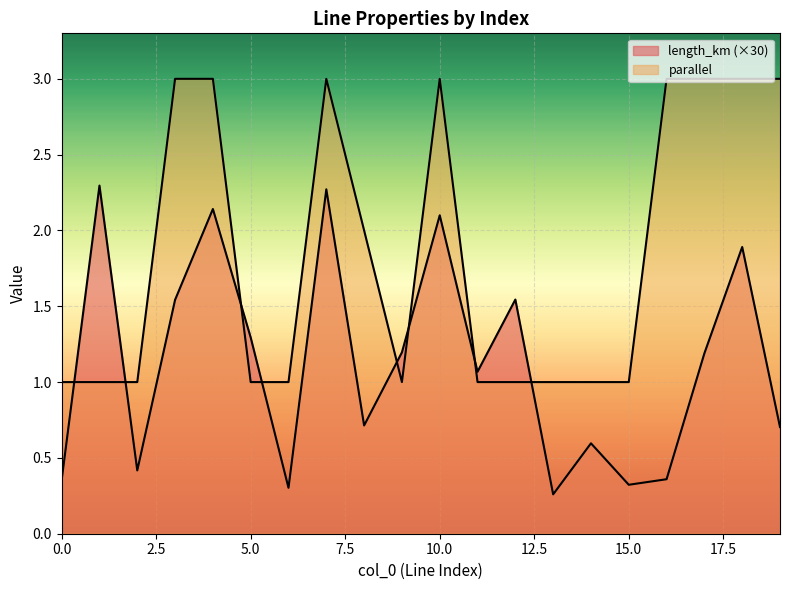

Which series has the largest total across all categories?

parallel